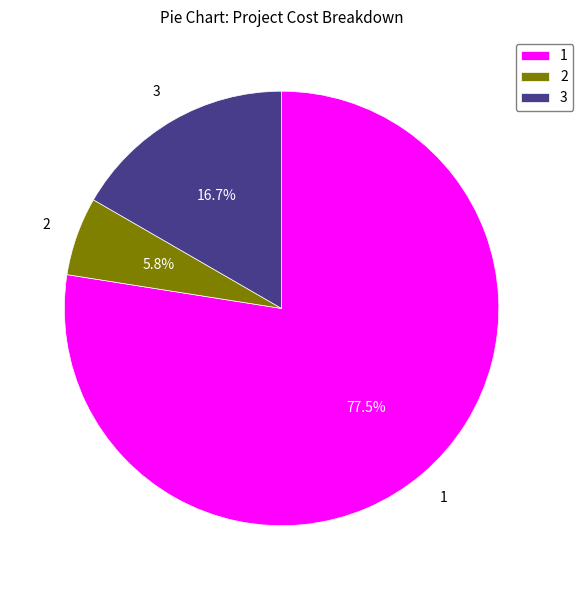

Which slice is the smallest?

2